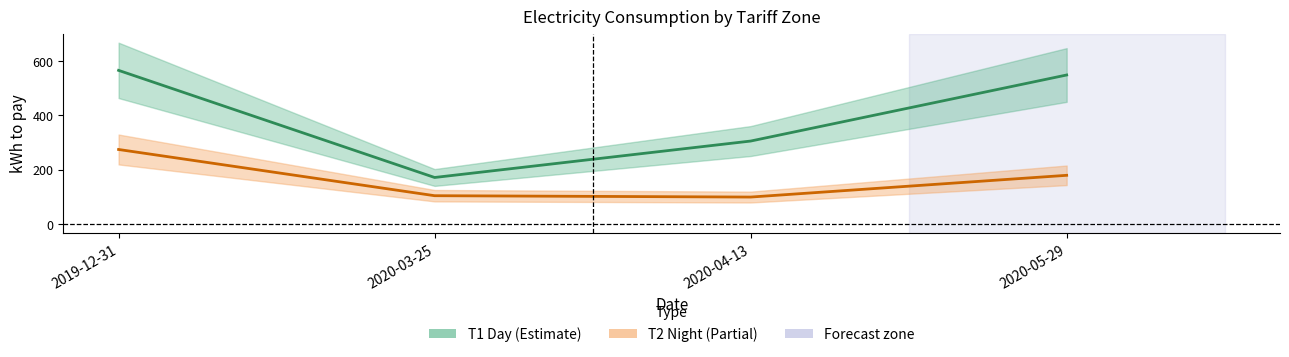

At which category is the sum across all series the highest?

2019-12-31